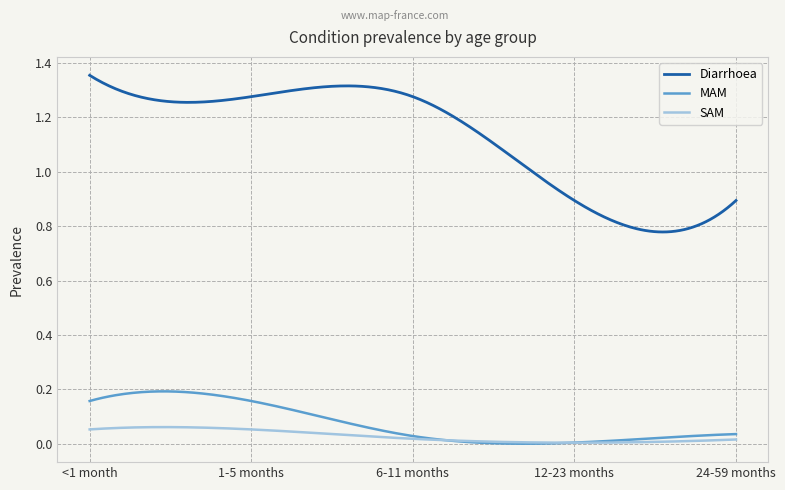

What are all the series names shown in the legend?

Diarrhoea, MAM, SAM